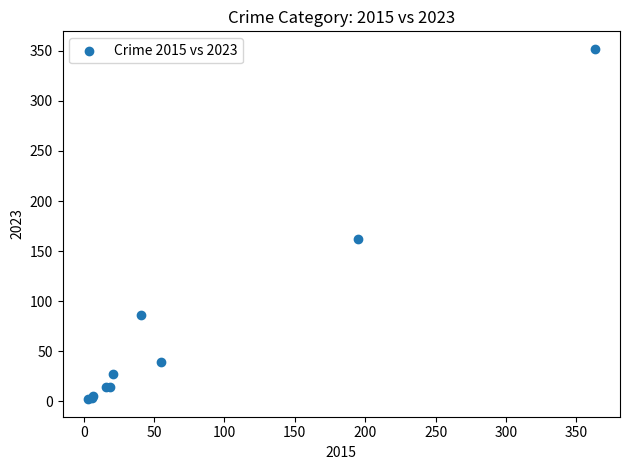

What Y value in the scatter plot is closest to 177?

162